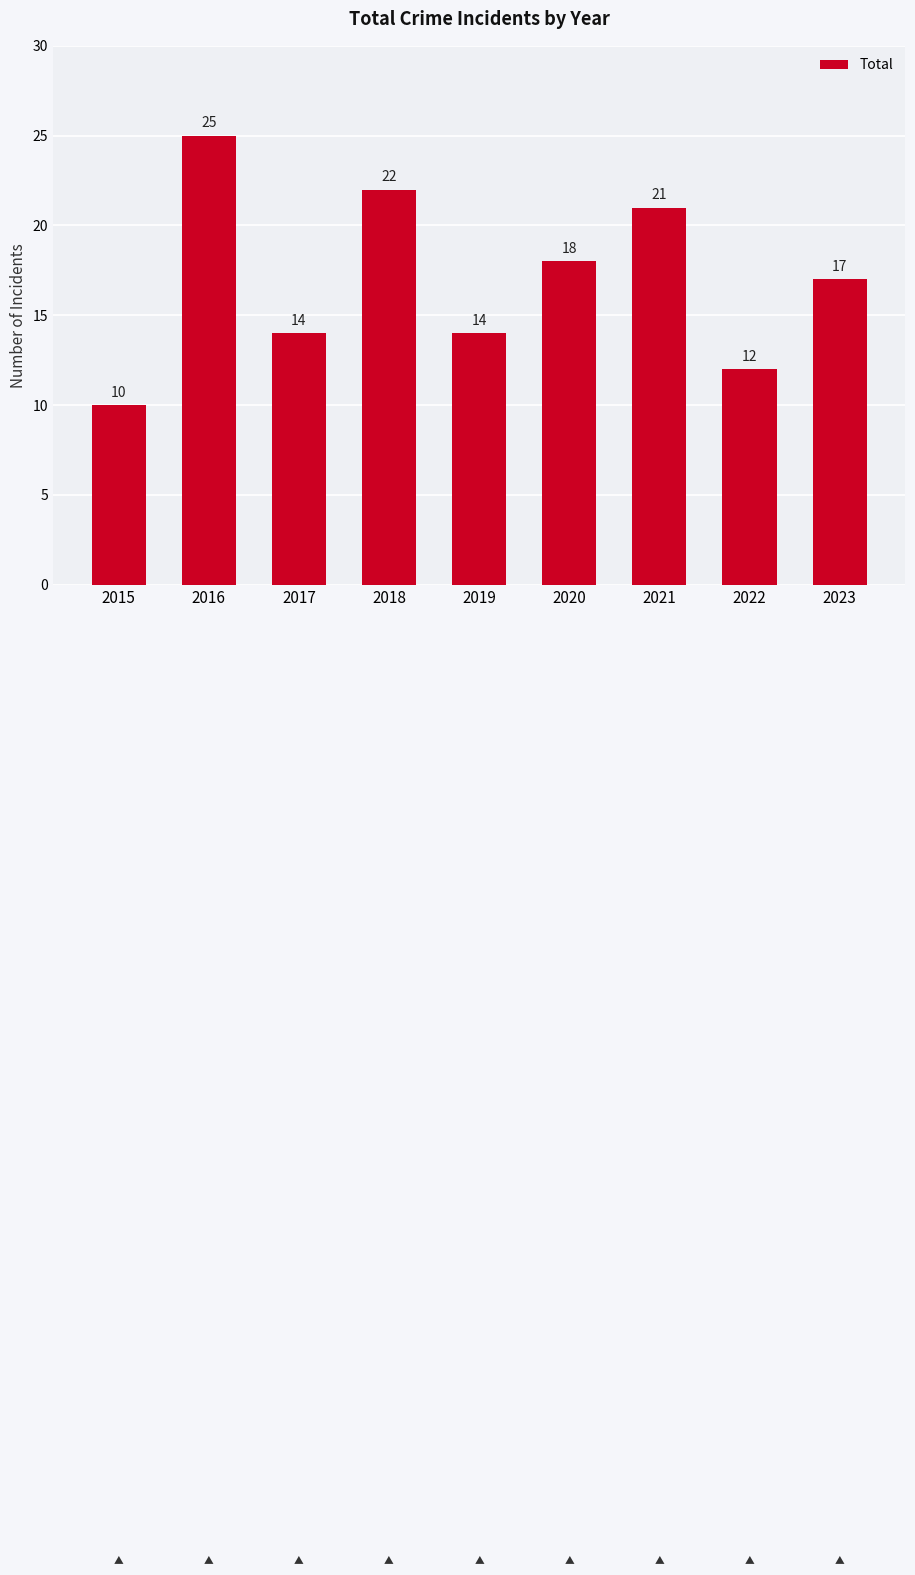

Reading right to left, transcribe all the data shown in this chart.

17	12	21	18	14	22	14	25	10